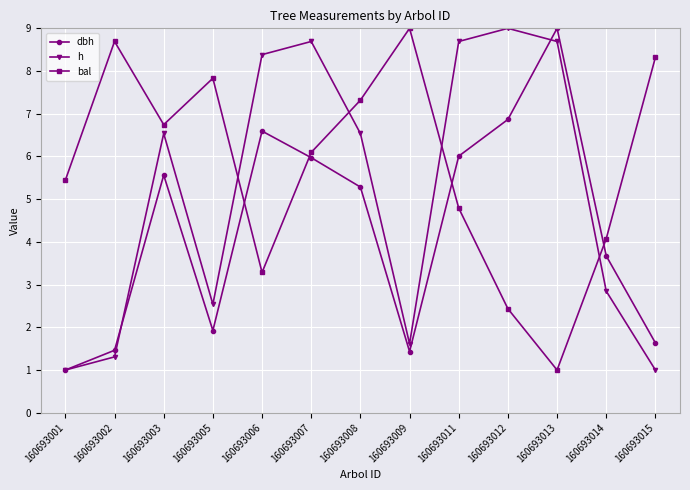

Where is bal nearest to the value 5?

160693011